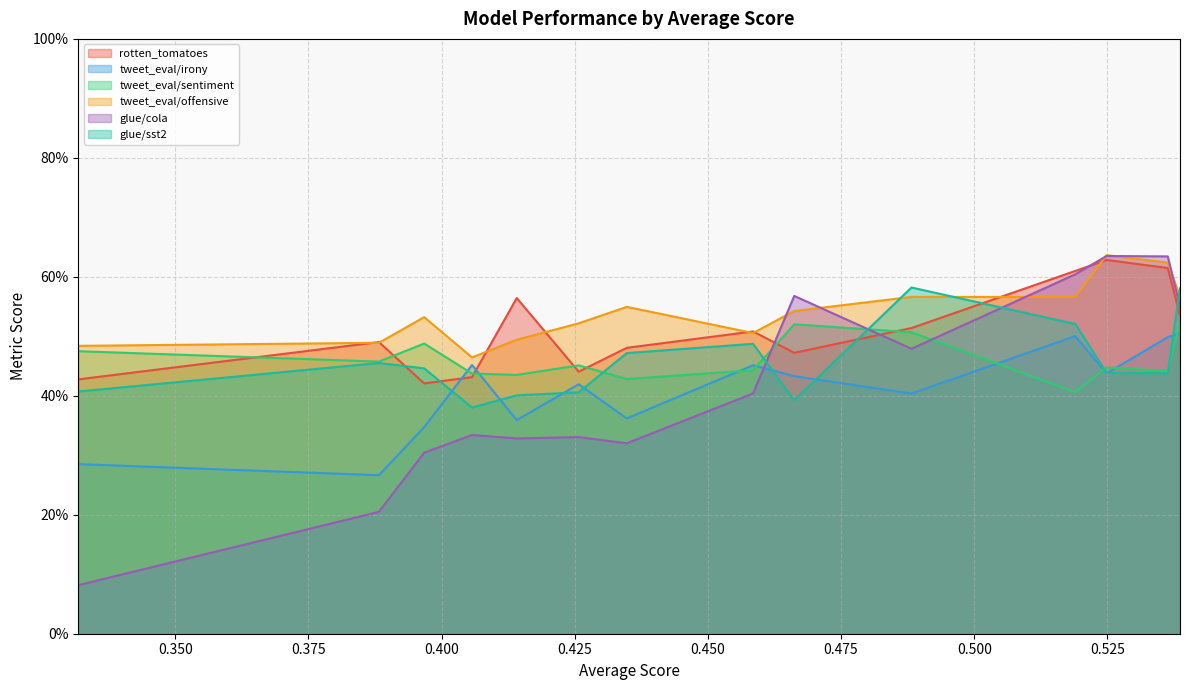

Which series ends up on top after the final intersection of glue/sst2 and glue/cola?

glue/sst2